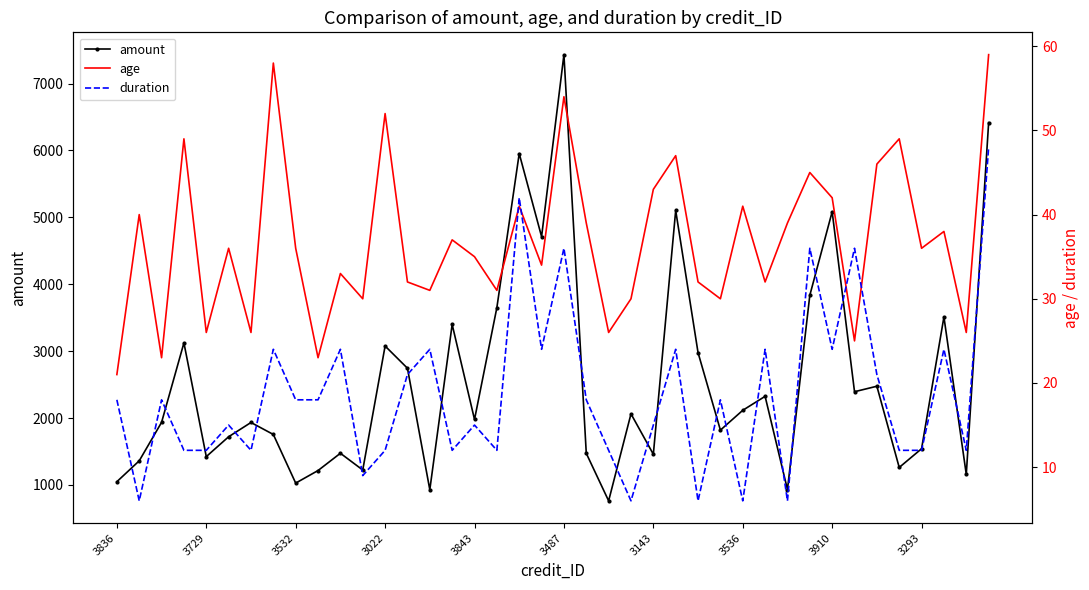

How many interior local valleys does the amount series have?

13